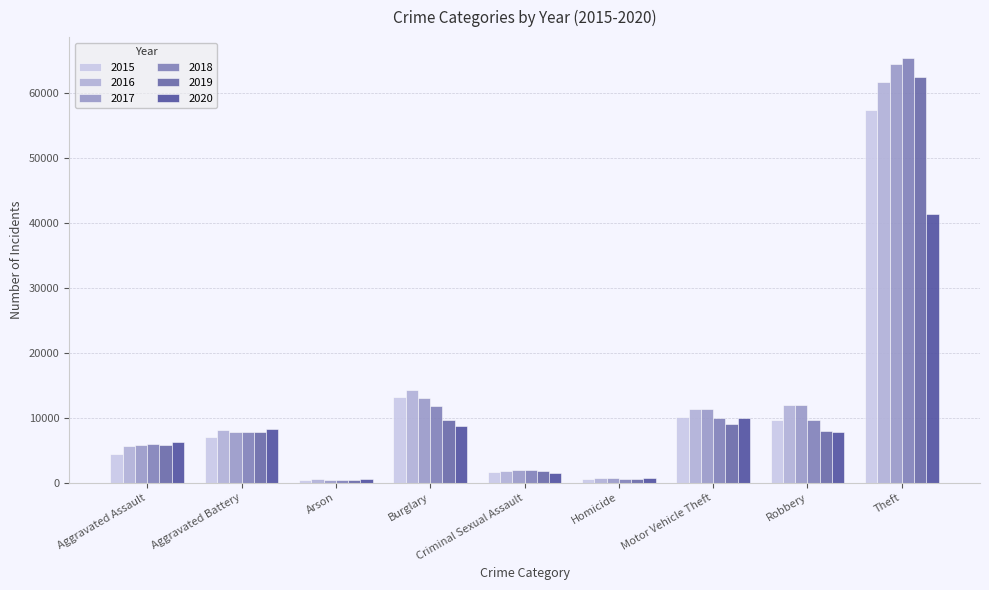

What position from the right is Arson?

7